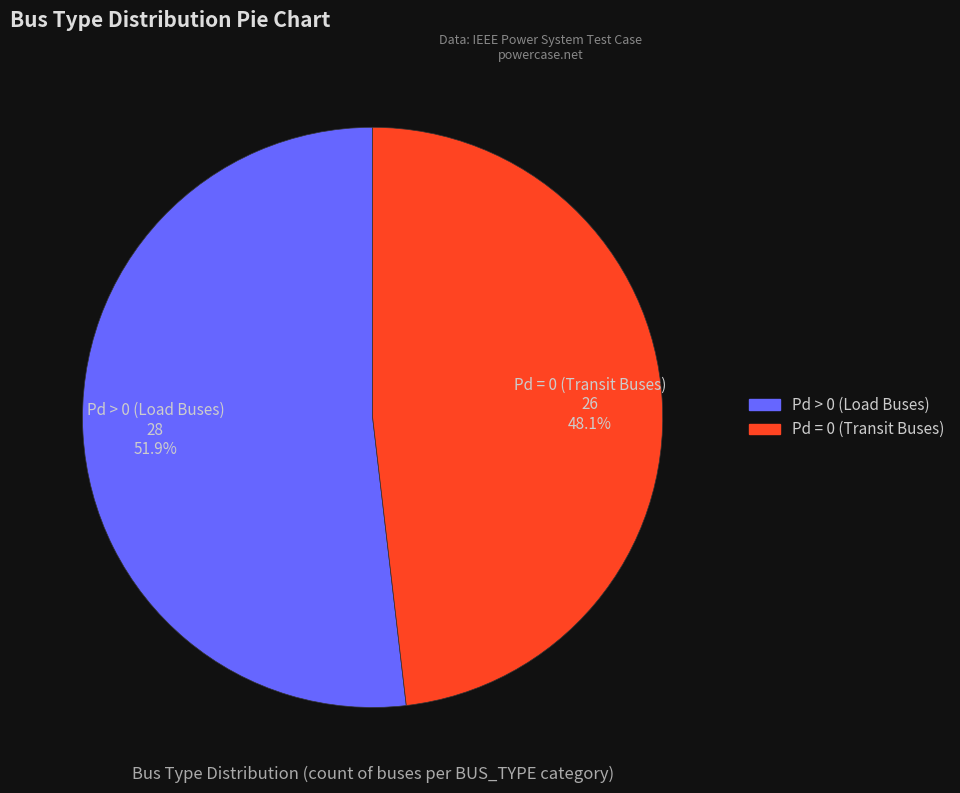

Approximately how many times larger is the value at Pd = 0 (Transit Buses) compared to Pd > 0 (Load Buses)?

0.9